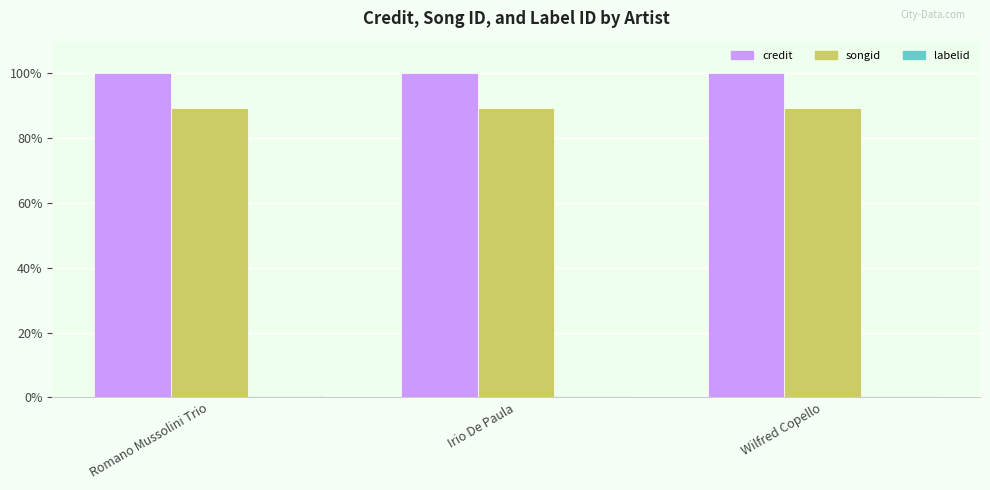

What is the sum of the songid values at Wilfred Copello and Romano Mussolini Trio?

178.2